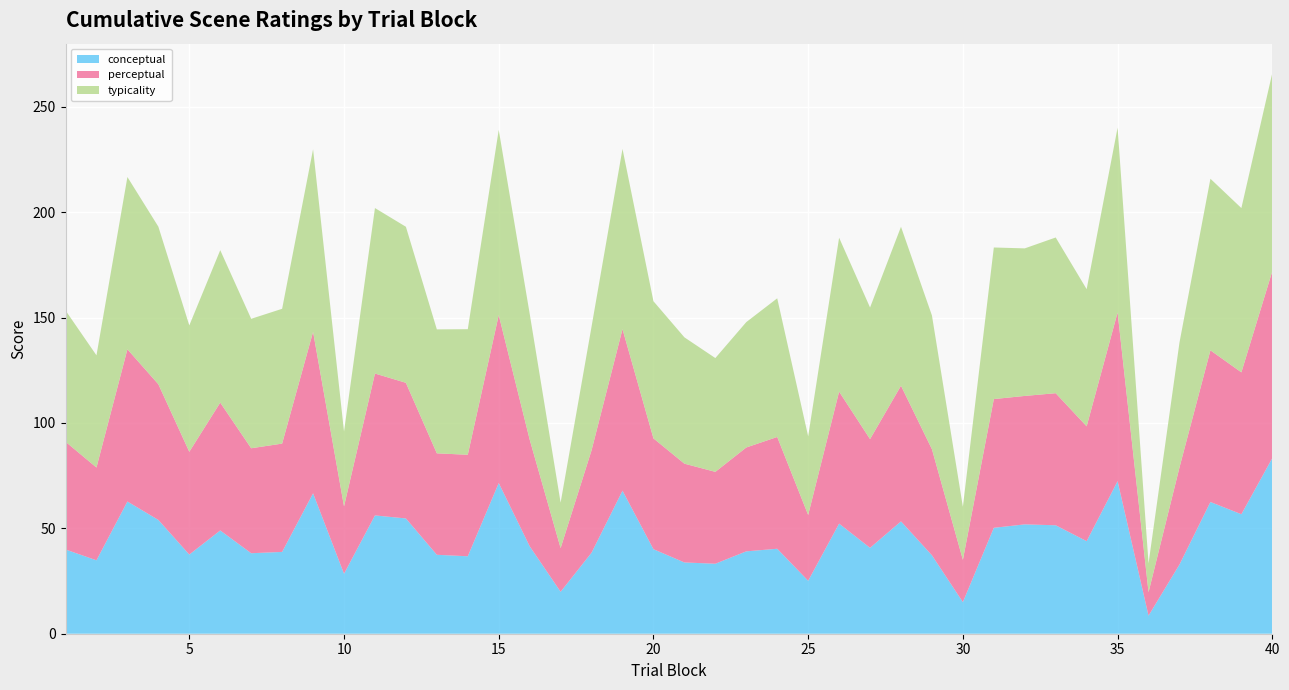

Reading left to right, transcribe all the data shown in this chart.

conceptual: 40.0	34.8	62.7	54.0	37.6	49.0	38.2	38.8	66.6	28.4	56.1	54.7	37.5	36.8	71.5	41.5	19.9	38.5	67.9	40.1	33.8	33.2	39.1	40.3	25.1	52.2	40.8	53.3	37.2	15.0	50.3	51.9	51.5	43.9	72.4	8.6	32.8	62.5	56.7	83.3
perceptual: 51.1	44.0	72.2	64.4	48.8	60.7	49.8	51.4	76.6	32.0	67.3	64.4	48.1	48.2	79.7	50.6	20.7	48.6	76.7	52.6	46.9	43.6	49.3	53.0	31.2	62.6	51.6	64.4	50.3	20.1	61.1	61.0	62.7	54.5	80.0	11.1	46.1	72.0	67.3	88.7
typicality: 62.3	53.2	81.7	74.8	60.0	72.3	61.4	64.0	86.6	35.5	78.5	74.0	58.8	59.6	87.9	59.7	21.6	58.7	85.5	65.1	60.0	54.0	59.5	65.8	37.3	73.0	62.4	75.4	63.5	25.2	71.9	70.0	73.9	65.1	87.7	13.7	59.3	81.4	78.0	94.0